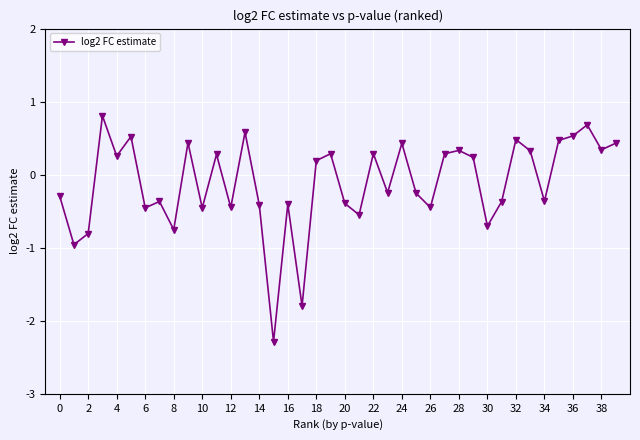

What is the value of the 6th point from the left?

0.5